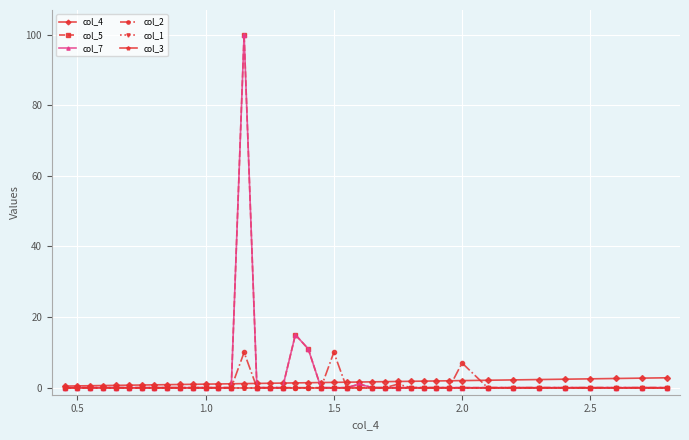

Does the chart have visible grid lines?

Yes